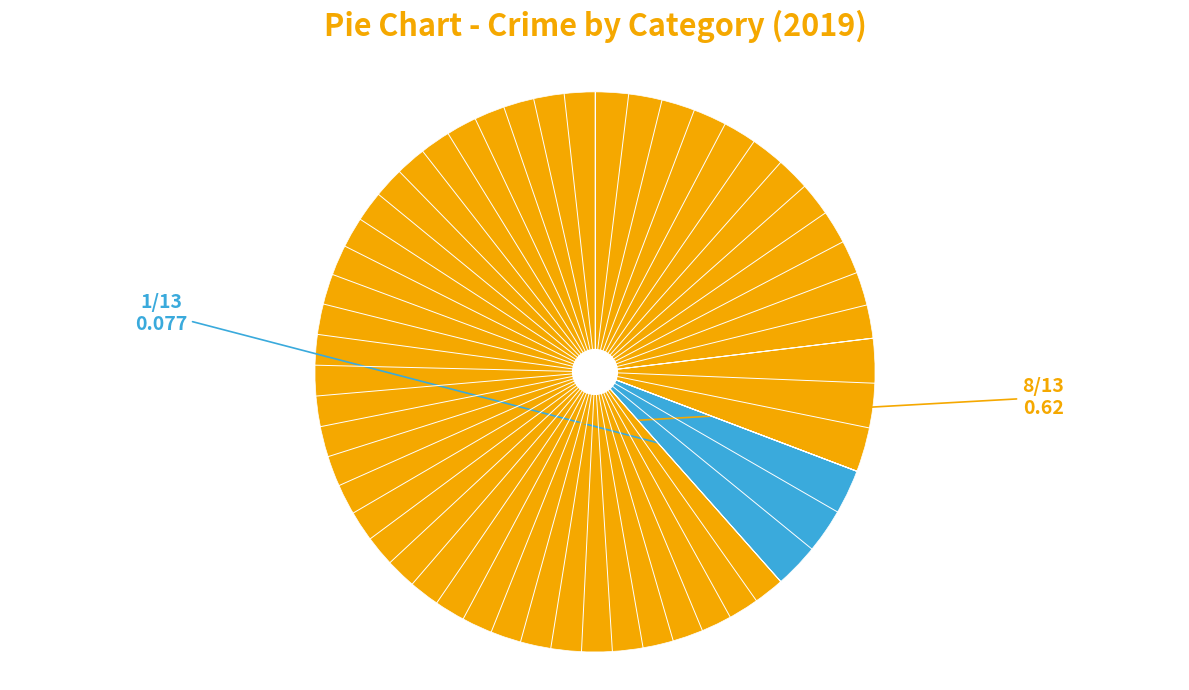

Which category has the biggest portion of the pie?

Robbery